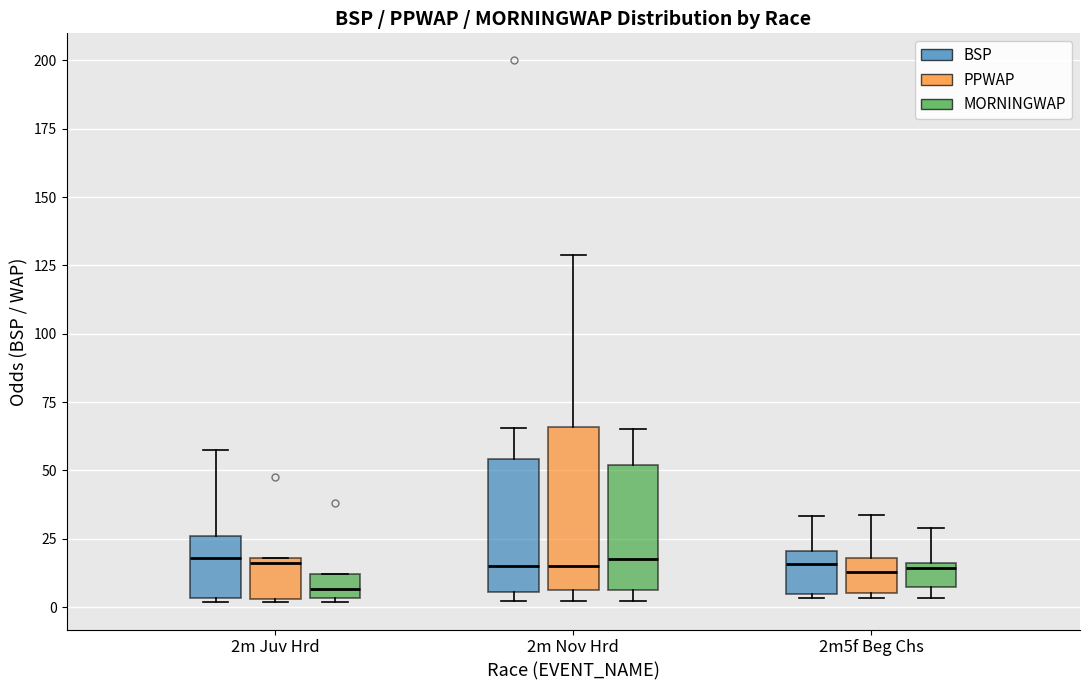

Where is the lower edge of the box for 2m Juv Hrd (PPWAP) on the y-axis? The values are not printed on the chart, so give them approximately, as read against the axis.

5